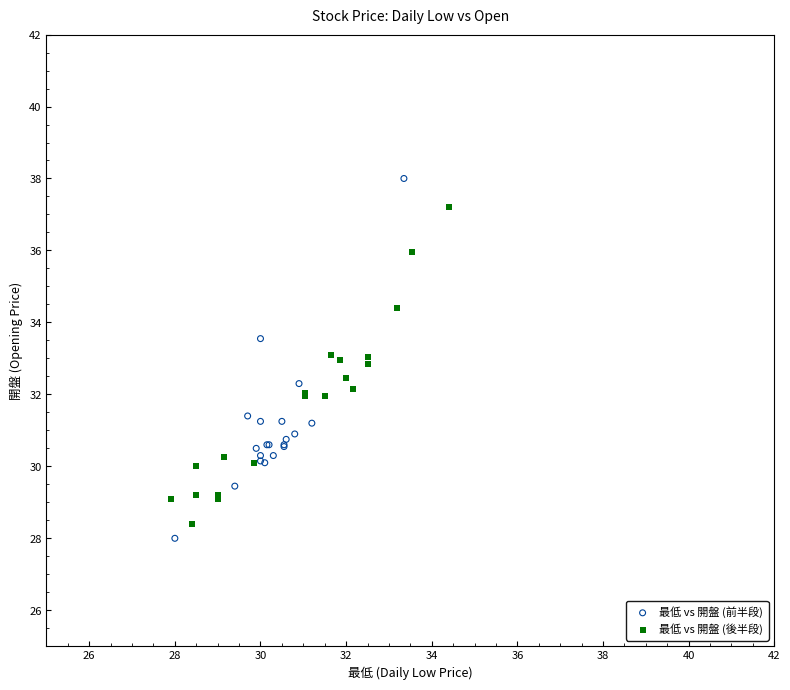

Which series reaches the minimum Y coordinate?

最低 vs 開盤 (前半段)